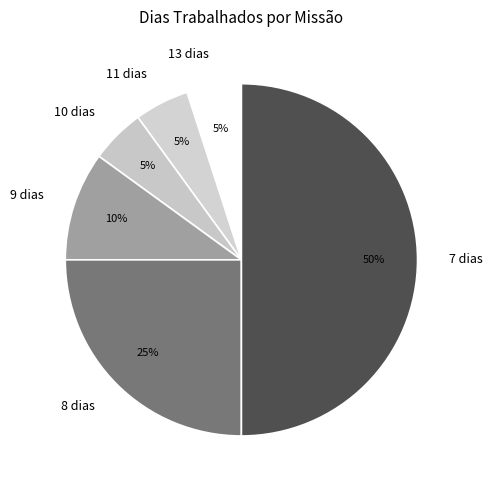

What percentage is the 8 dias slice, to the nearest percent?

25%